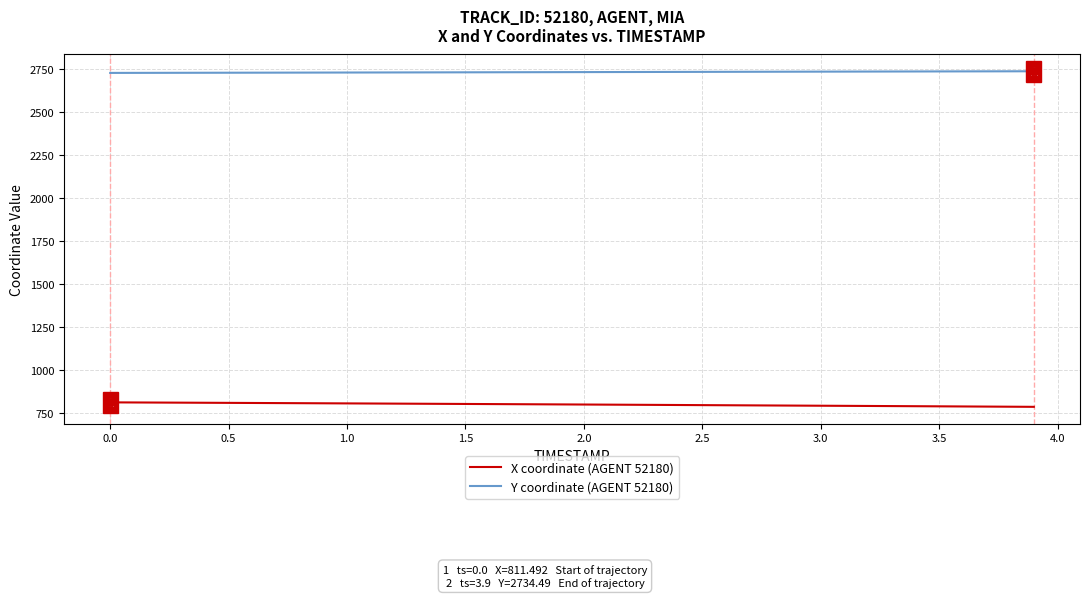

What are all the series names shown in the legend?

X coordinate (AGENT 52180), Y coordinate (AGENT 52180)